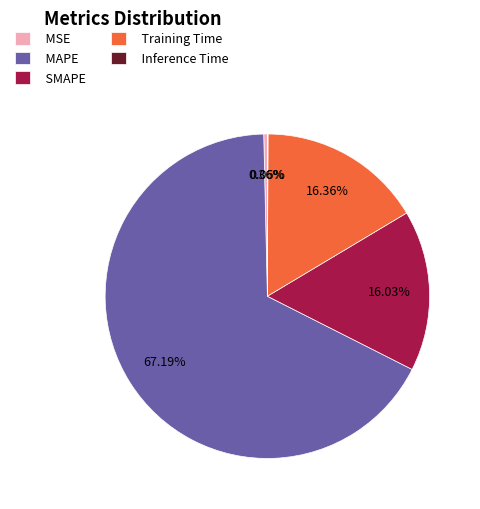

What percentage is the Training Time slice, to the nearest percent?

16%